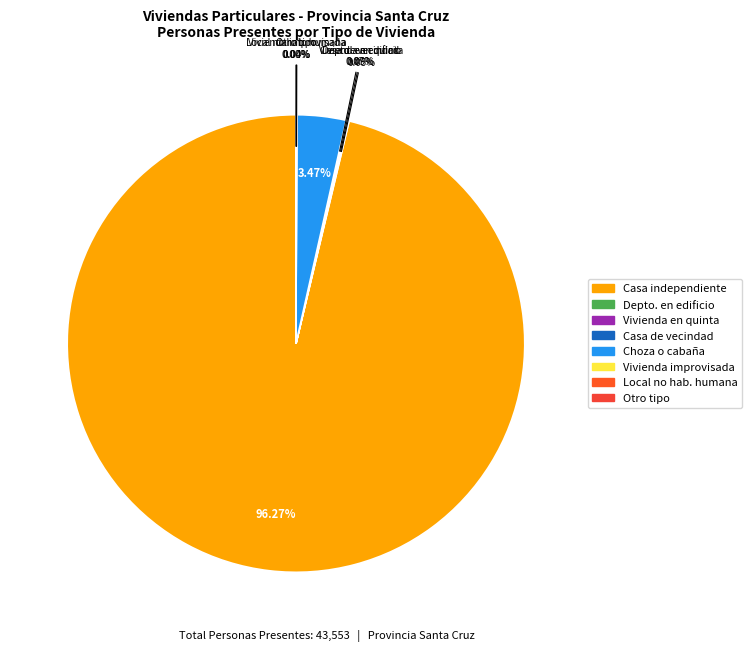

Which category has the smallest portion of the pie?

Vivienda improvisada (006)